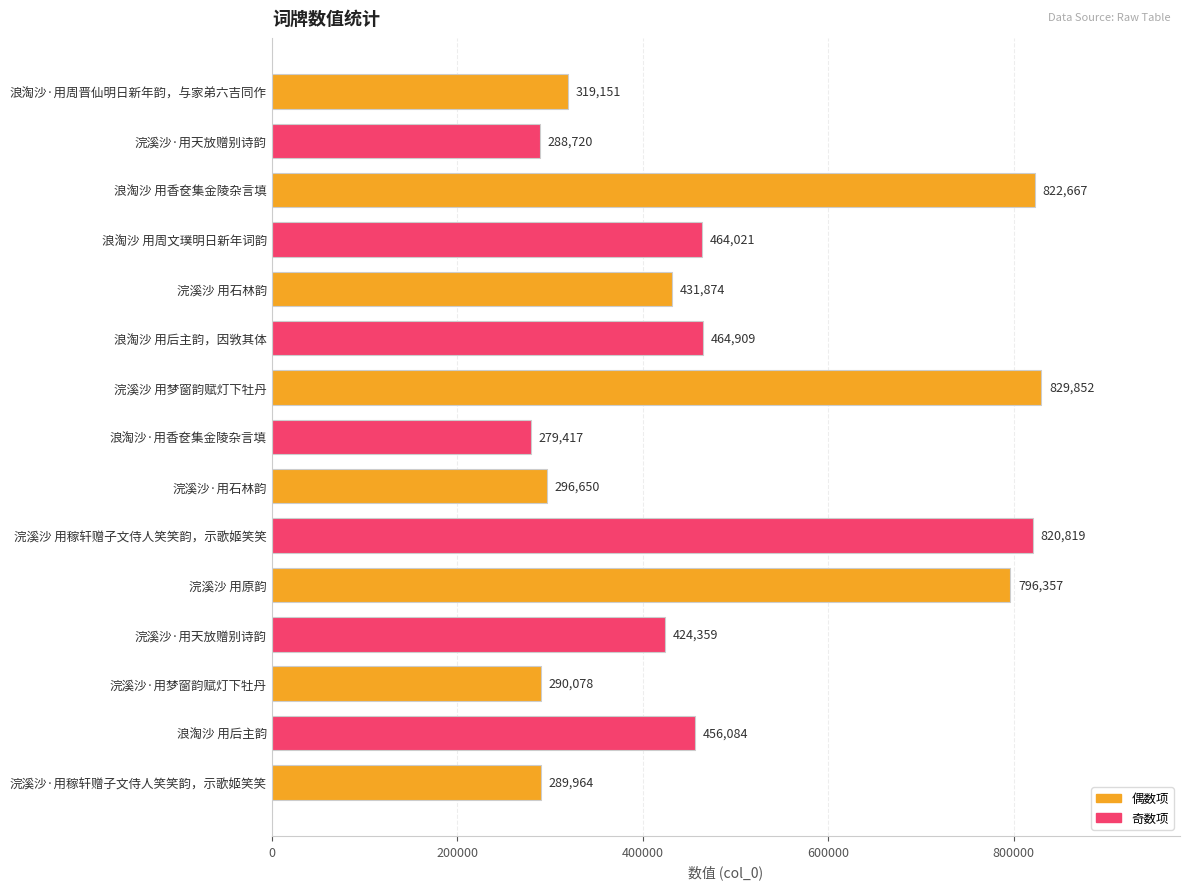

Count the number of categories in the chart.

15